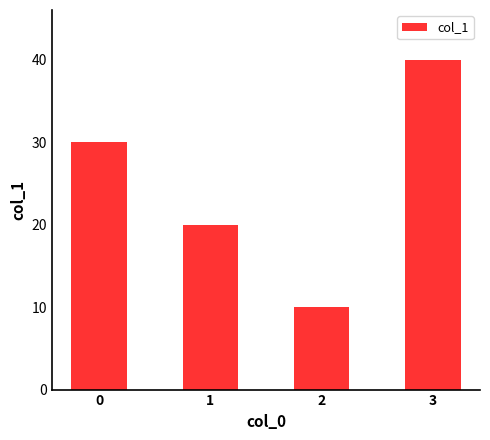

What is the difference between the second highest and second lowest values?

10